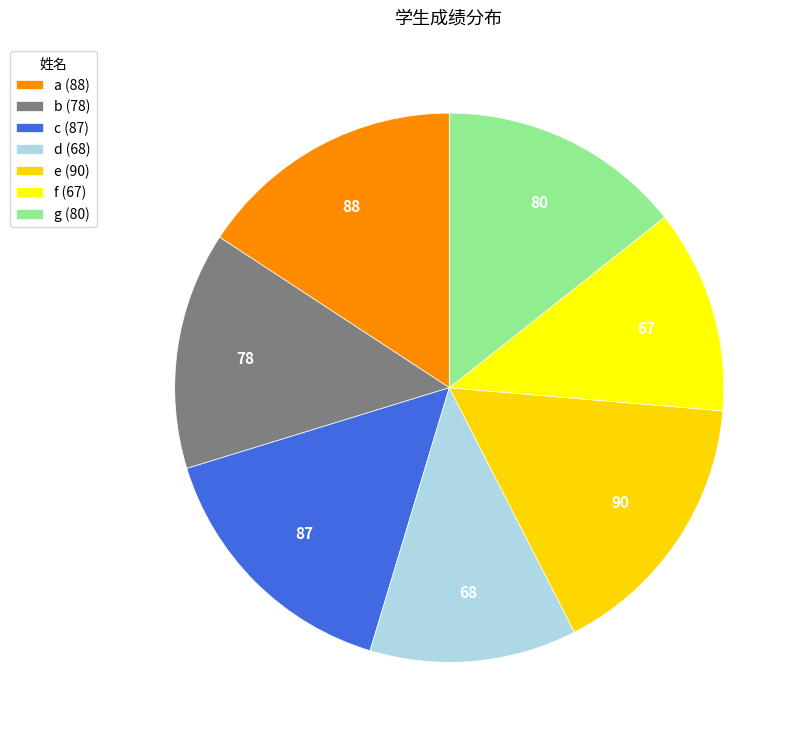

How many segments does this pie chart have?

7